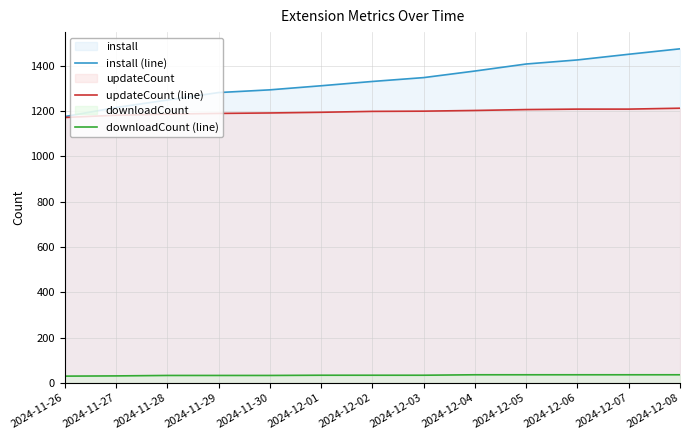

What is the difference between the maximum and second lowest values in the updateCount (line) series?

31